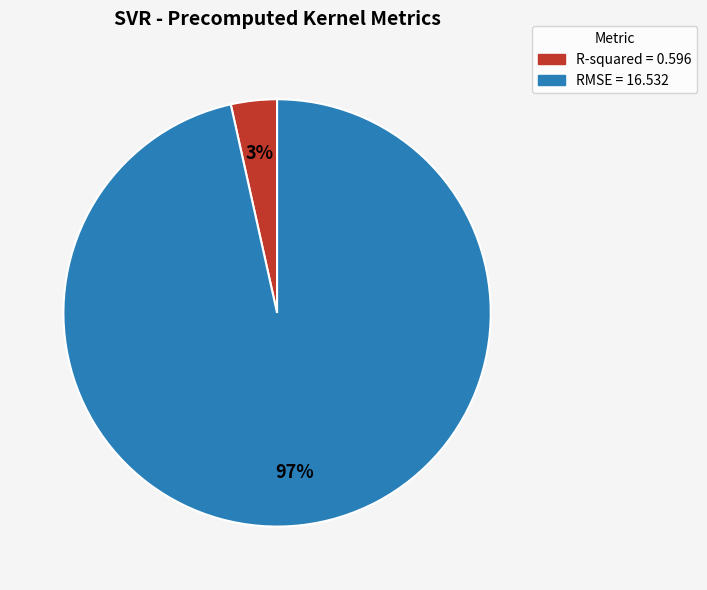

To the nearest percent, what is the combined percentage of RMSE and R-squared?

100%